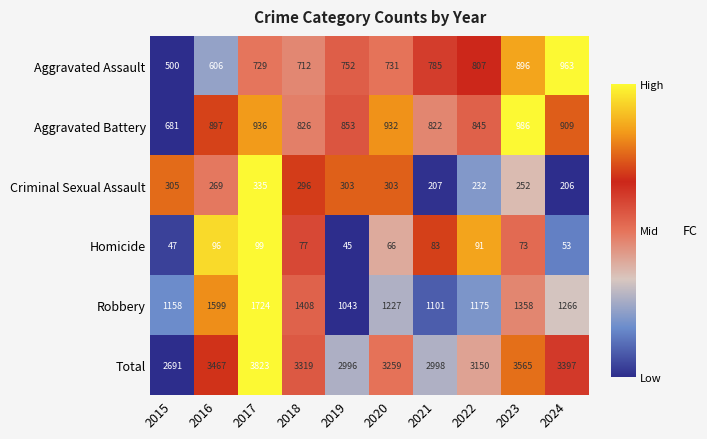

What is the difference between the highest and lowest values at 2015?

2644